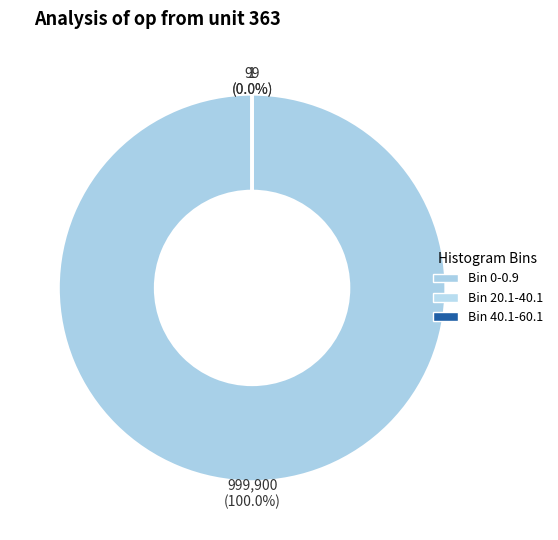

Which category has the smallest portion of the pie?

Bin 40.1-60.1 (entries=1)